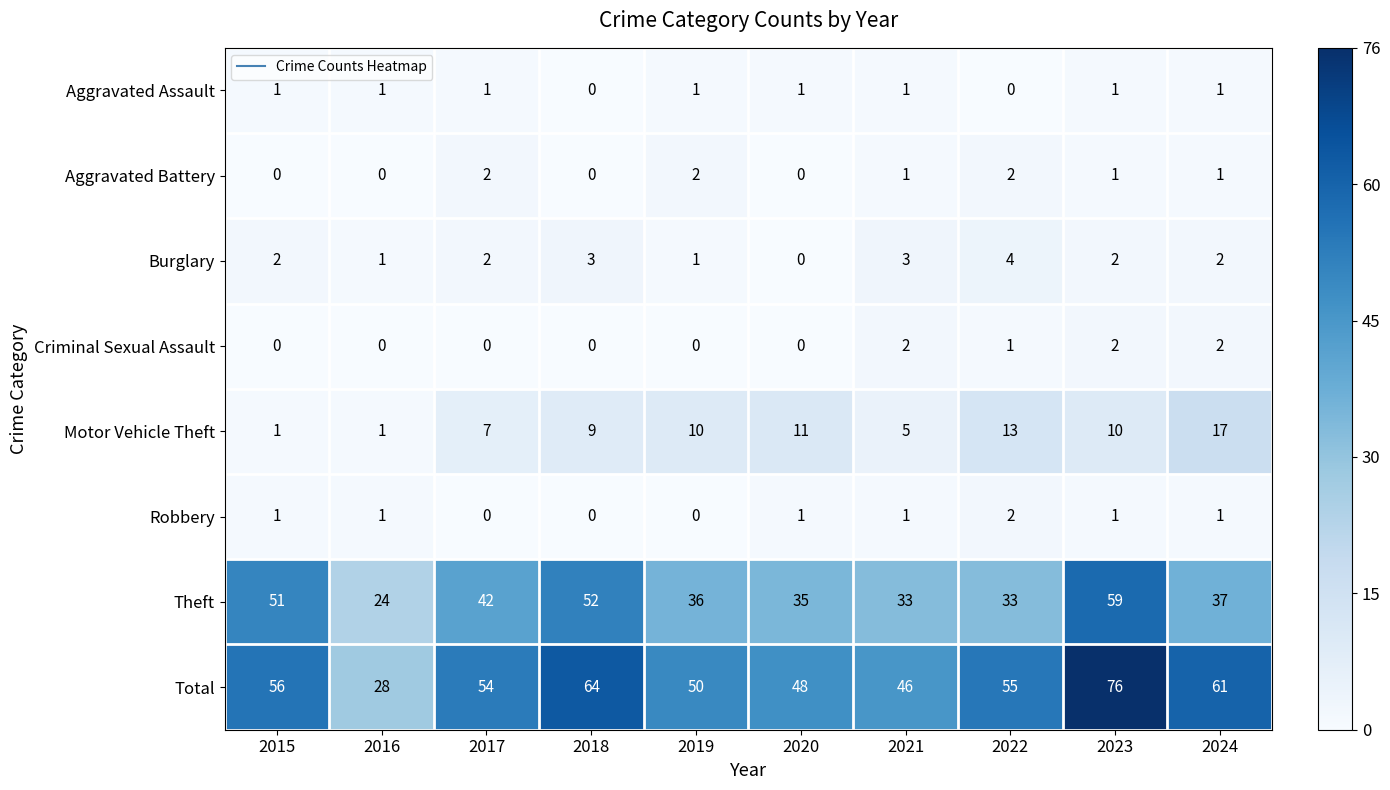

At which label does Total first exceed 55?

2015